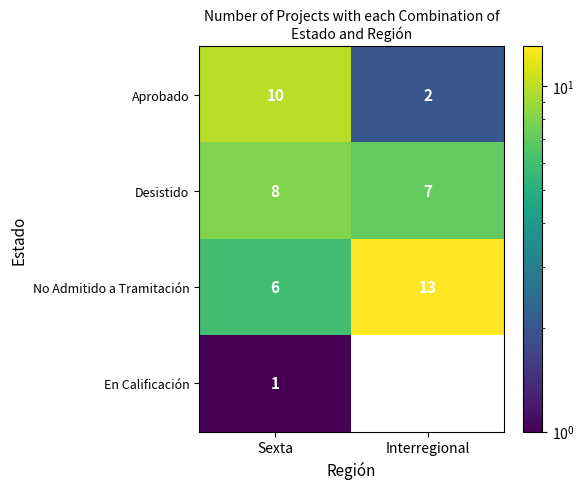

Count the No Admitido a Tramitación values in the range 6 to 13.

2